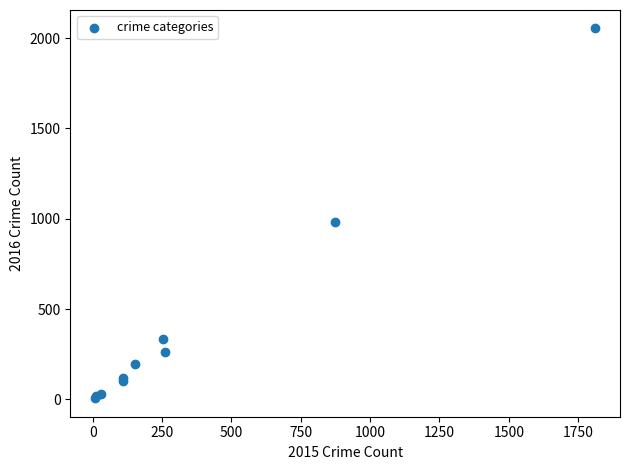

What Y value in the scatter plot is closest to 1030?

984